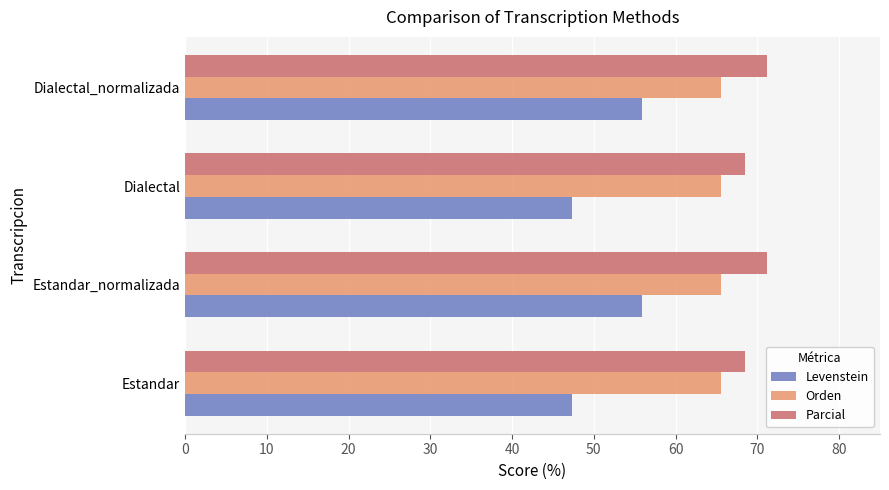

What are all the series names shown in the legend?

Levenstein, Orden, Parcial